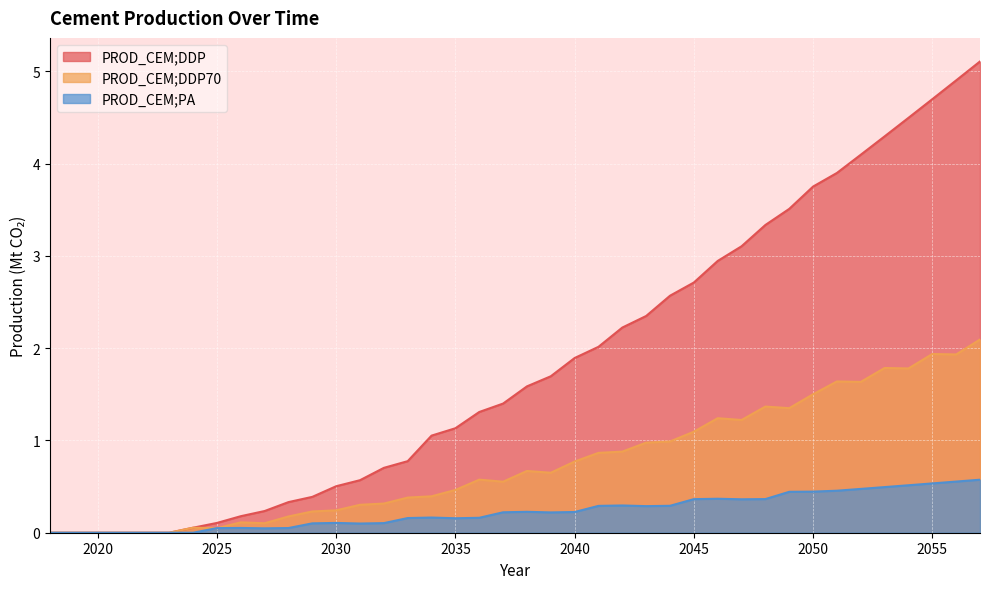

Reading left to right, extract all data points from this chart.

PROD_CEM;DDP: 0.0	0.0	0.0	0.0	0.0	0.0	0.1	0.1	0.2	0.2	0.3	0.4	0.5	0.6	0.7	0.8	1.1	1.1	1.3	1.4	1.6	1.7	1.9	2.0	2.2	2.3	2.6	2.7	2.9	3.1	3.3	3.5	3.8	3.9	4.1	4.3	4.5	4.7	4.9	5.1
PROD_CEM;DDP70: 0.0	0.0	0.0	0.0	0.0	0.0	0.1	0.0	0.1	0.1	0.2	0.2	0.2	0.3	0.3	0.4	0.4	0.5	0.6	0.6	0.7	0.6	0.8	0.9	0.9	1.0	1.0	1.1	1.2	1.2	1.4	1.3	1.5	1.6	1.6	1.8	1.8	1.9	1.9	2.1
PROD_CEM;PA: 0.0	0.0	0.0	0.0	0.0	0.0	0.0	0.0	0.1	0.0	0.1	0.1	0.1	0.1	0.1	0.2	0.2	0.2	0.2	0.2	0.2	0.2	0.2	0.3	0.3	0.3	0.3	0.4	0.4	0.4	0.4	0.4	0.4	0.5	0.5	0.5	0.5	0.5	0.6	0.6